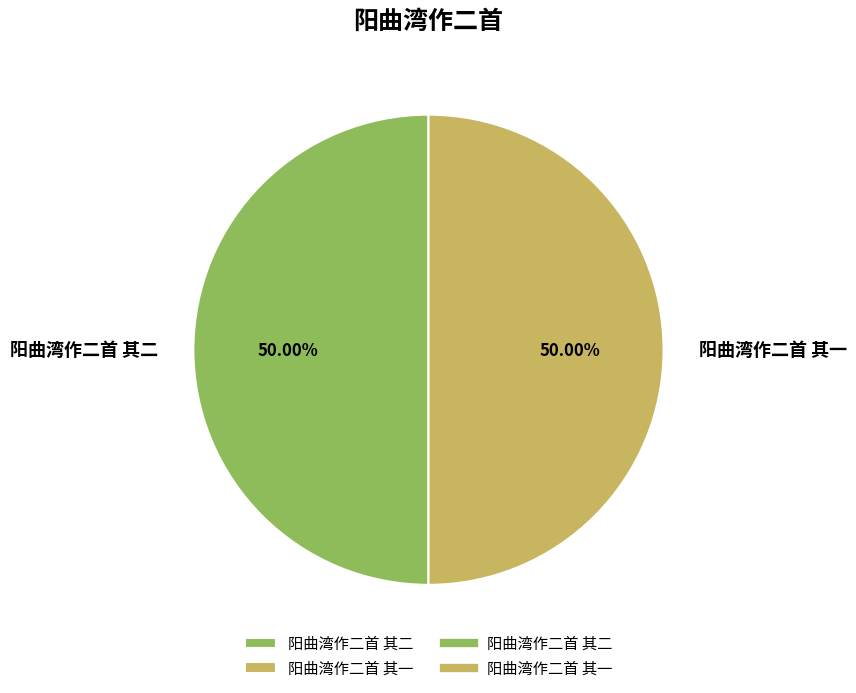

Approximately how many times larger is the value at 阳曲湾作二首 其二 compared to 阳曲湾作二首 其一?

1.0